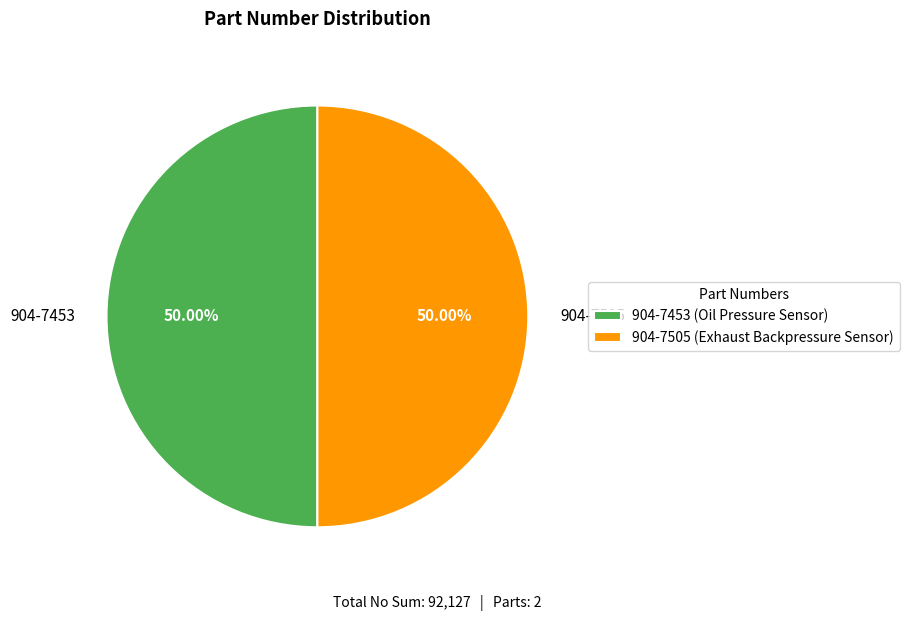

True or false: 904-7505 accounts for 43% of the total.

False